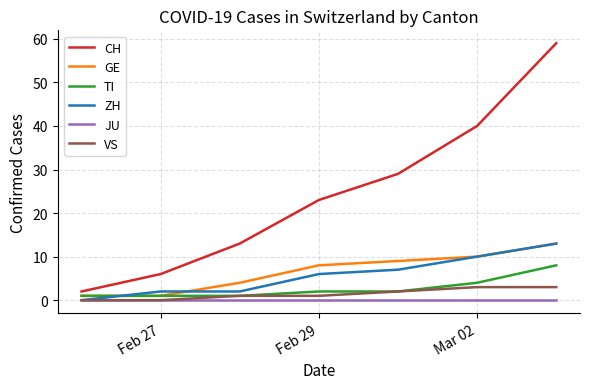

Which series has the largest range (max minus min)?

CH